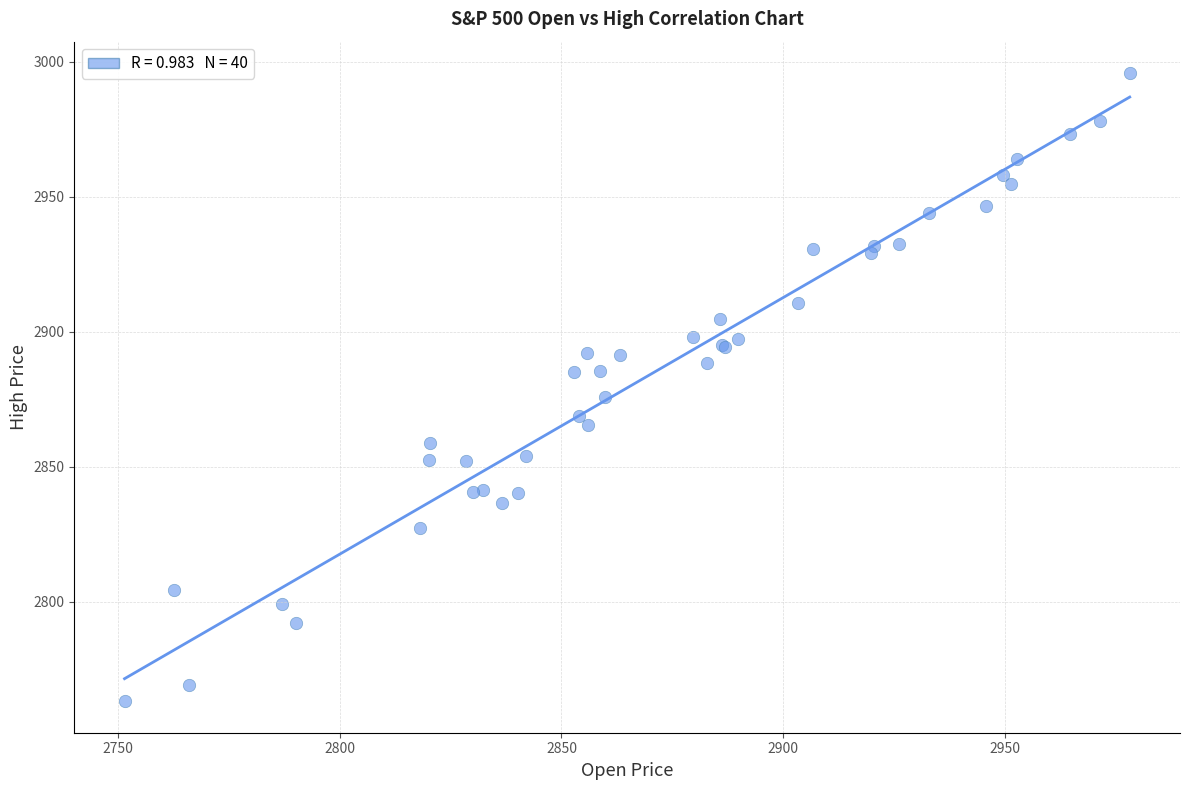

What Y value in the scatter plot is closest to 2879?

2876.0